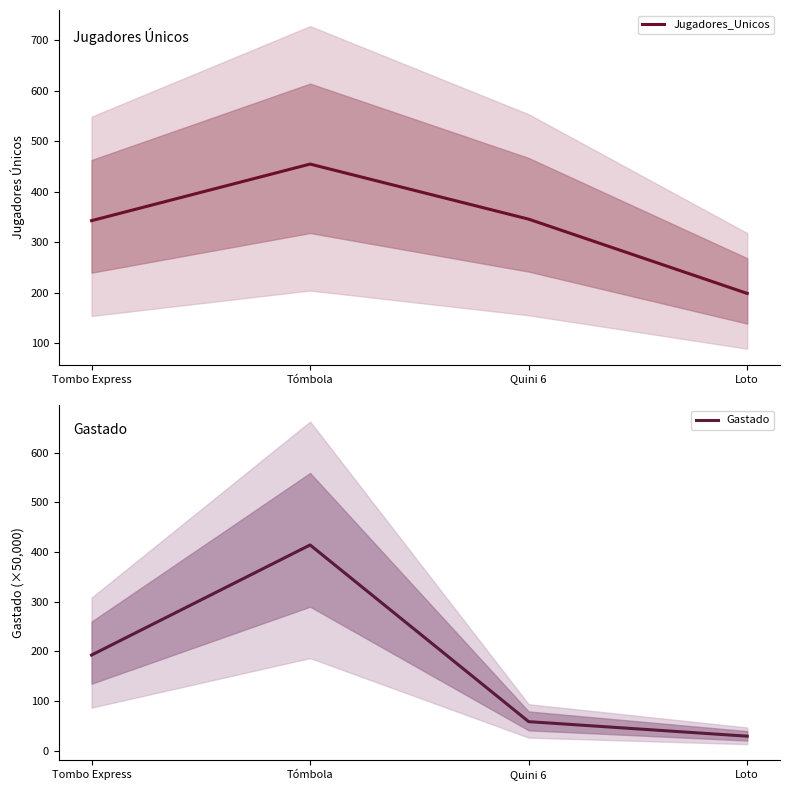

The value of Jugadores_Unicos at Tombo Express is 224.9. True or false?

False